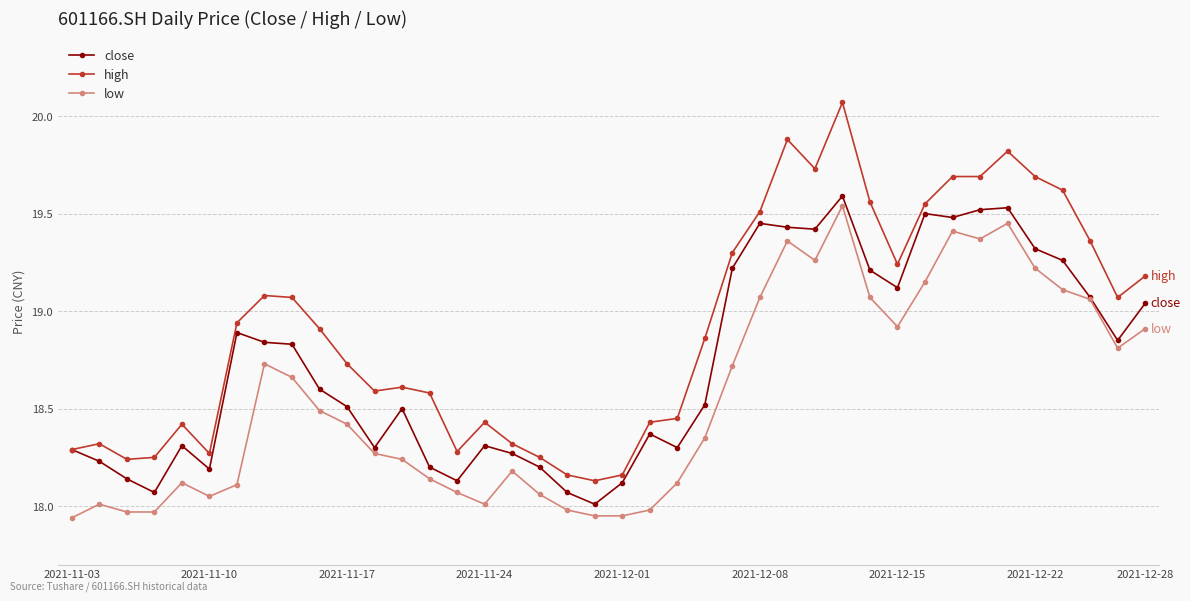

Which series has the largest total across all categories?

high